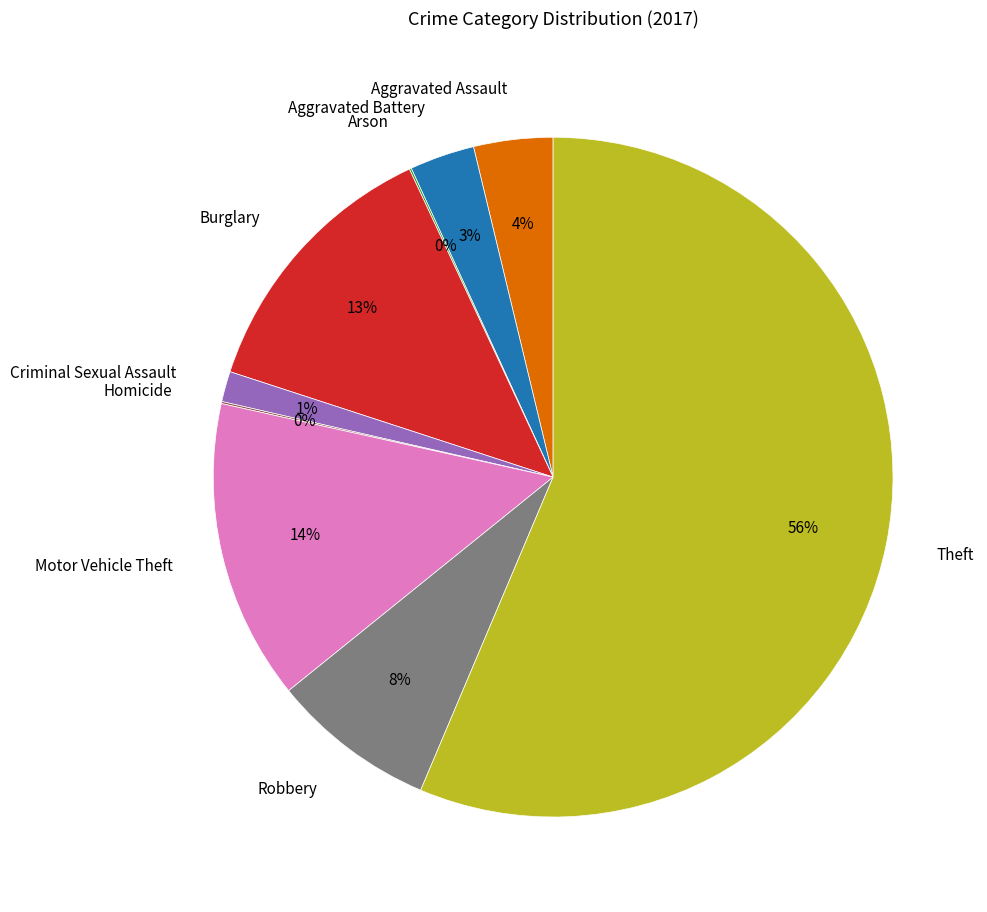

Does Theft represent more than half of the total?

Yes